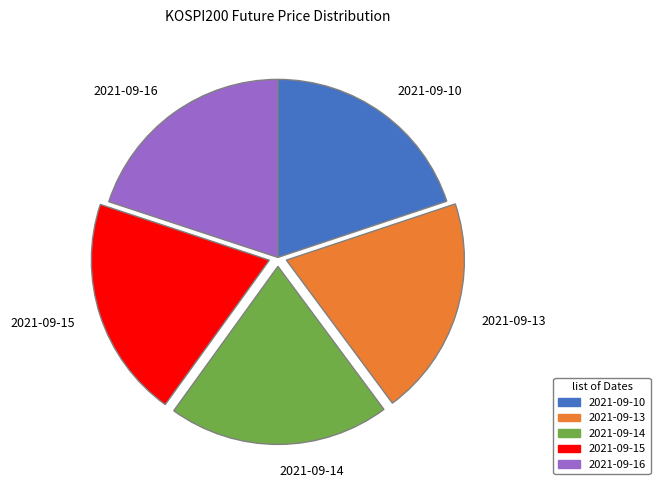

Does 2021-09-14 represent more than half of the total?

No